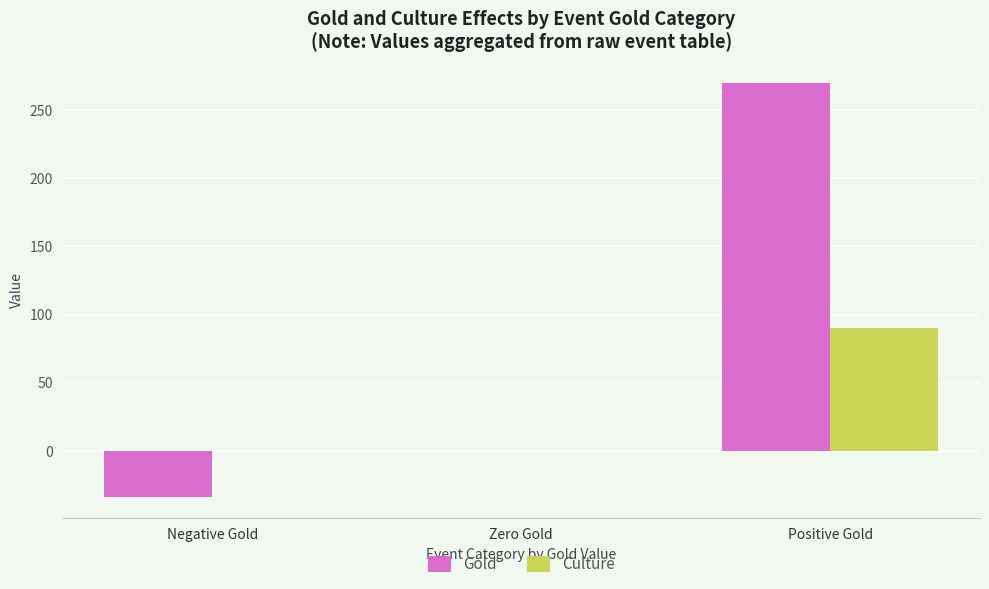

What is the greatest value displayed?

270